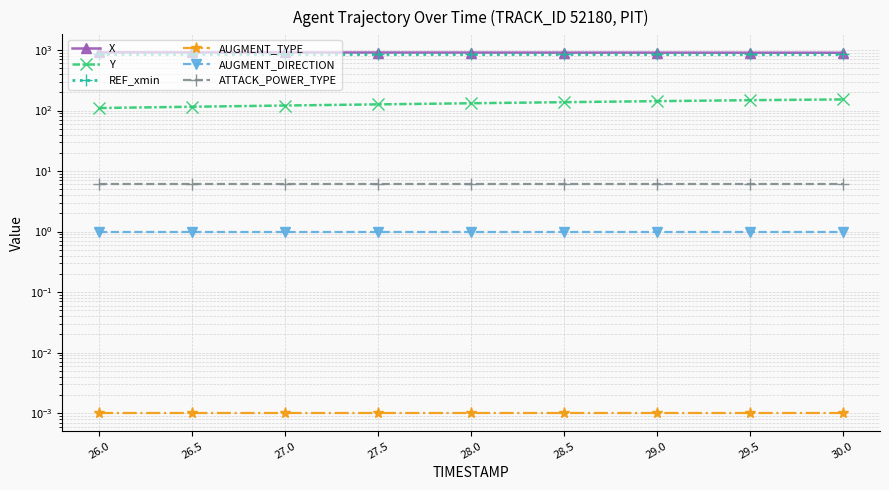

Which series has the widest spread of values?

Y